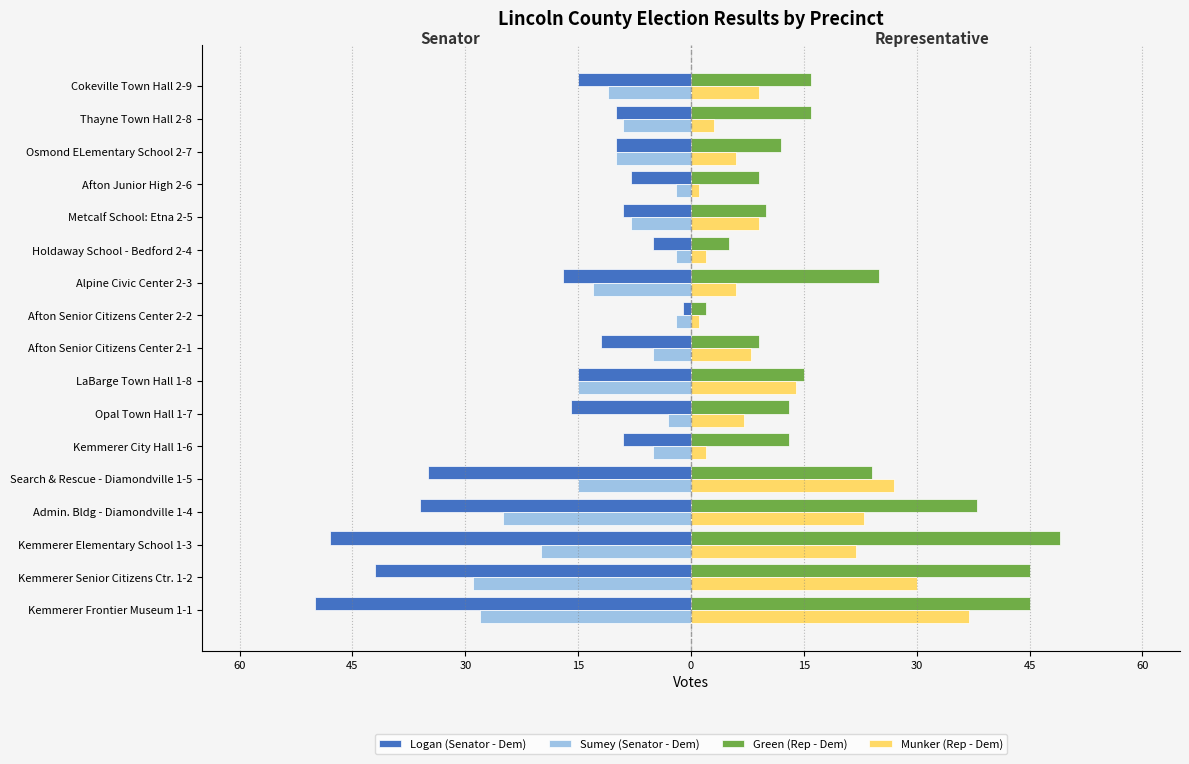

What are all the series names shown in the legend?

Logan (Senator - Dem), Sumey (Senator - Dem), Green (Rep - Dem), Munker (Rep - Dem)